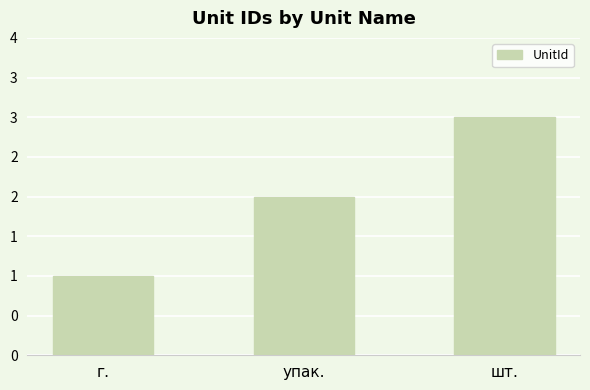

Are the bars horizontal?

No